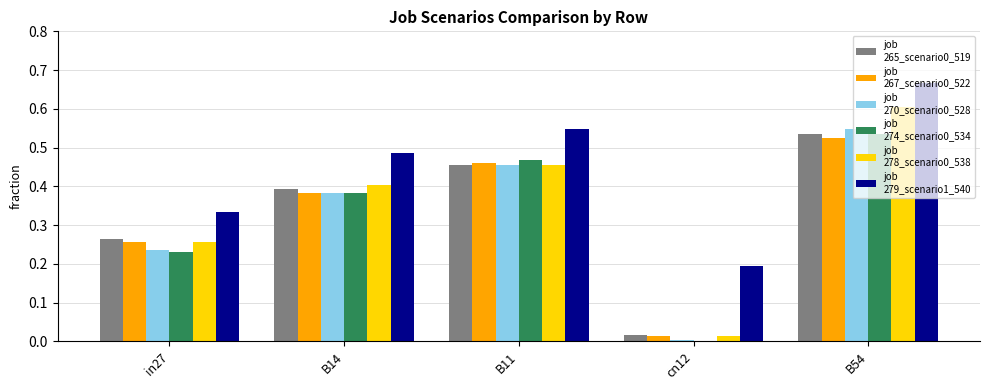

What is the total value across all series at in27?

1.6